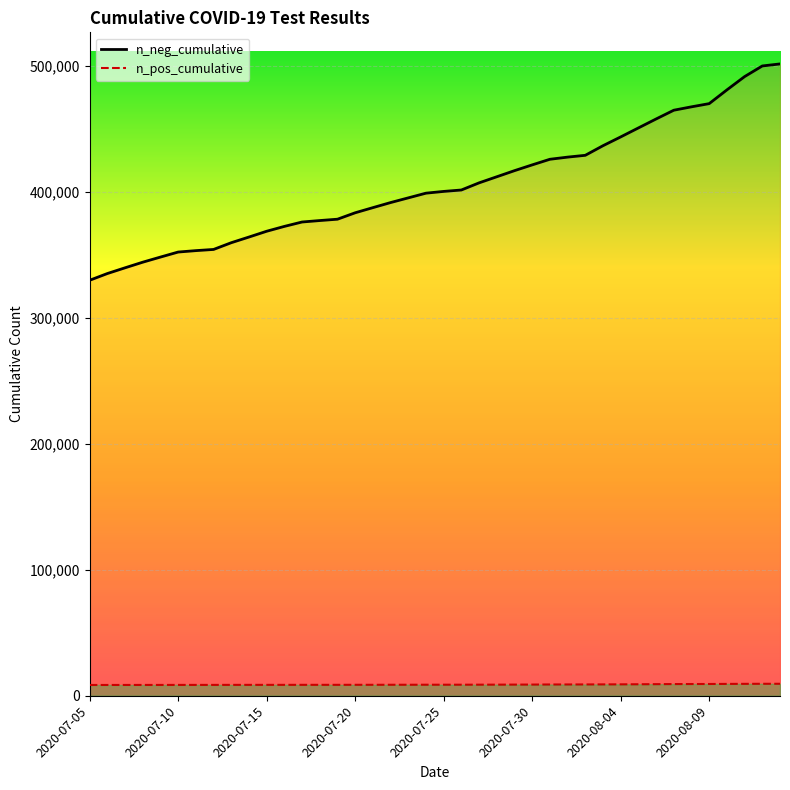

How many values in the n_neg_cumulative series are below 400128?

20